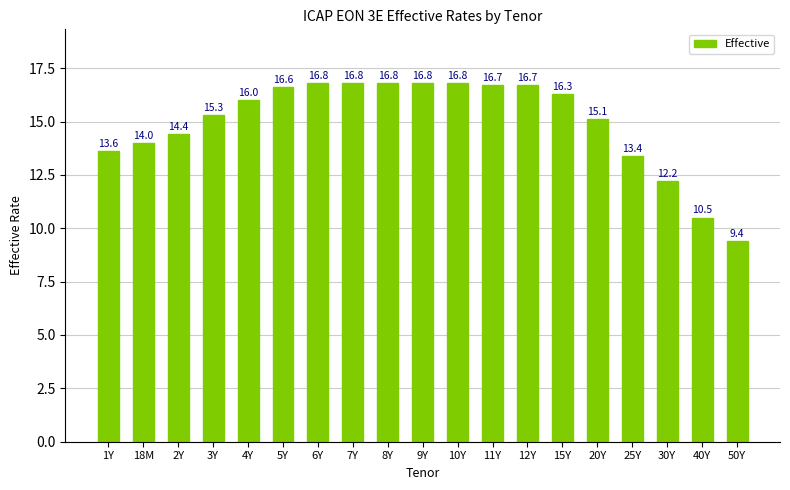

True or false: the data shows 16.8 at 7Y.

True